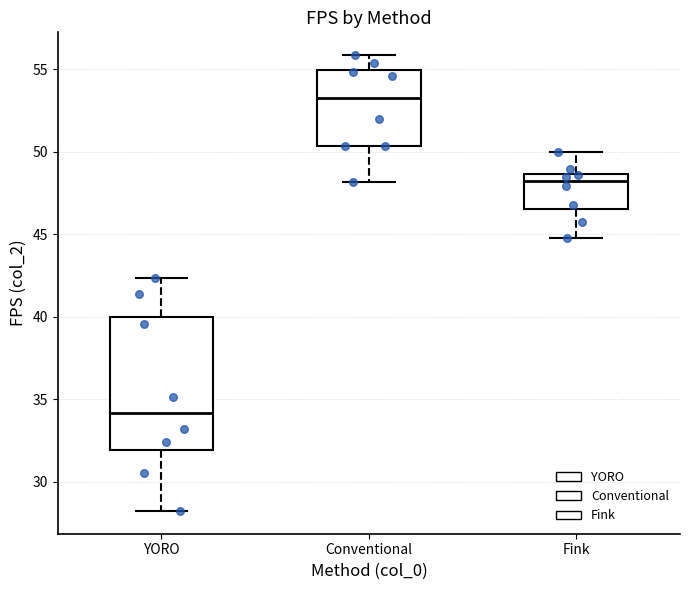

Reading left to right, transcribe this box plot: for each box, give where its median line is, the range the box spans, and where its two whiskers end, as read against the y-axis. The values are not printed on the chart, so give them approximately, as read against the axis.

YORO: median 34.0, box 32.0 to 40.0, whiskers 28.0 to 42.5
Conventional: median 53.5, box 50.5 to 55.0, whiskers 48.0 to 56.0
Fink: median 48.0, box 46.5 to 48.5, whiskers 45.0 to 50.0